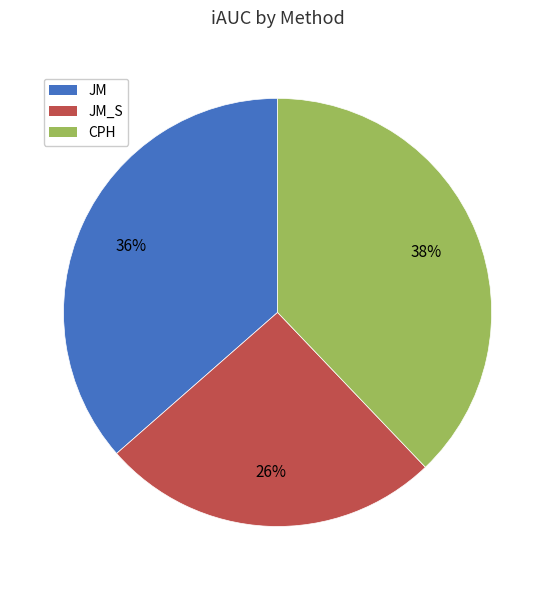

Combined, do CPH and JM account for over 50%?

Yes